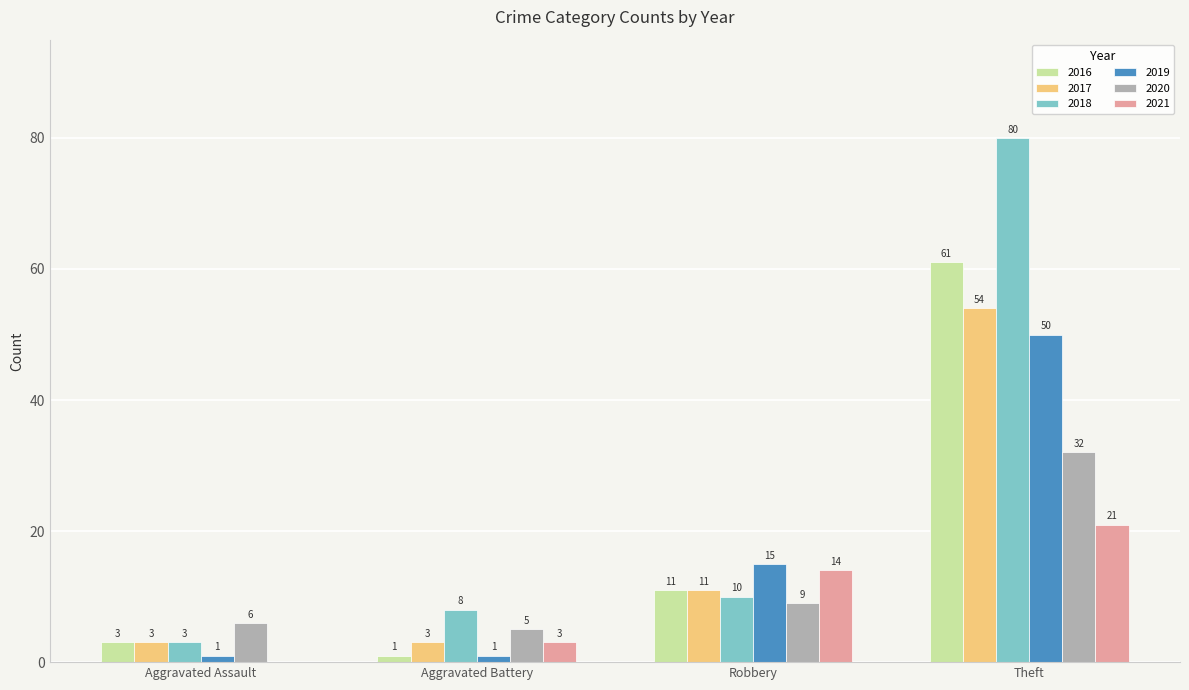

The value of 2016 at Robbery is 11. True or false?

True